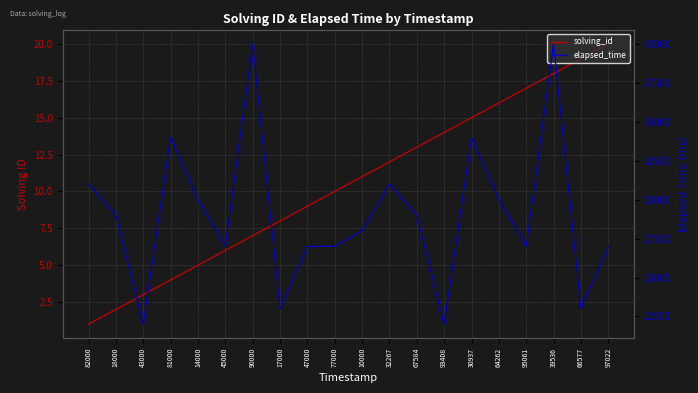

What are all the series names shown in the legend?

solving_id, elapsed_time